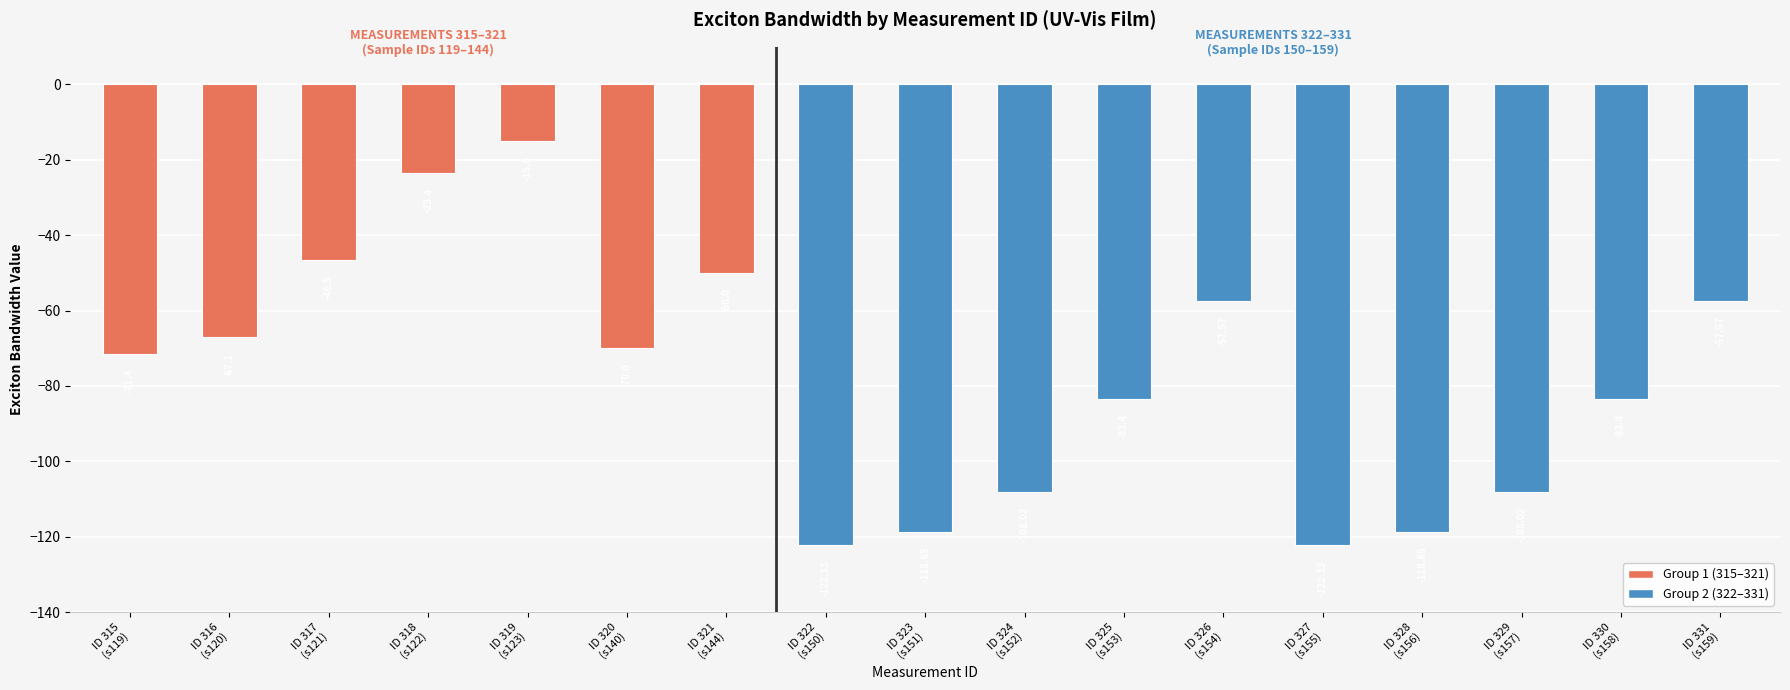

What is the label of the 12th bar from the right?

ID 320
(s140)